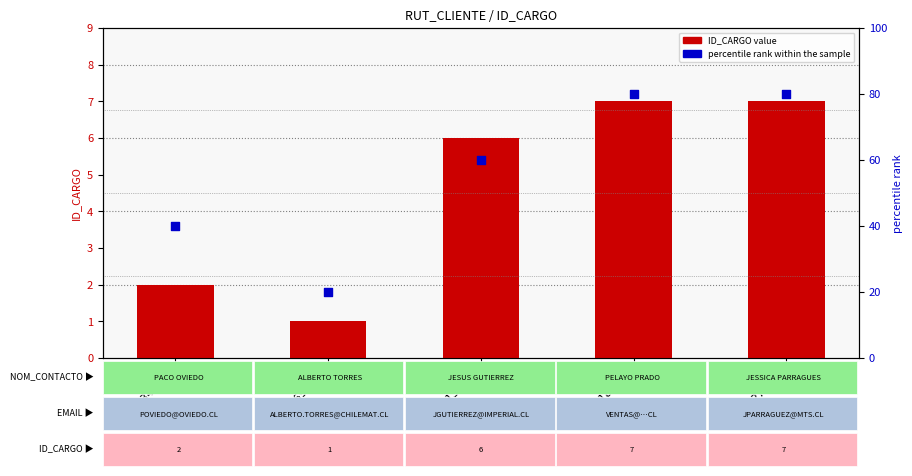

Which series contains the highest Y value?

percentile rank within the sample